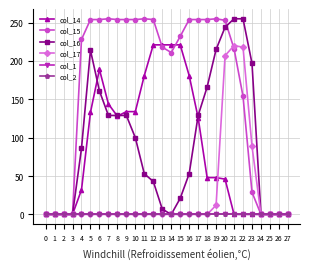

What is the difference between the maximum and minimum values in the col_15 series?

255